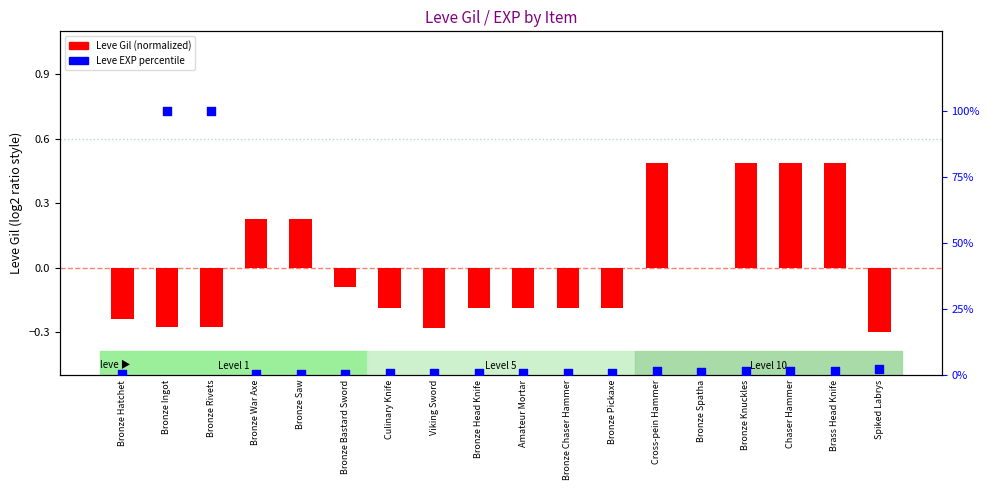

Which series has the widest spread of Y values?

Leve EXP (percentile)